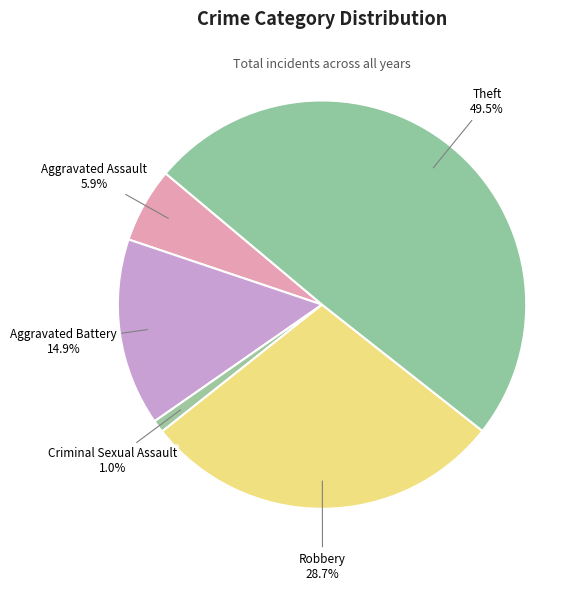

Which category has the smallest portion of the pie?

Criminal Sexual Assault